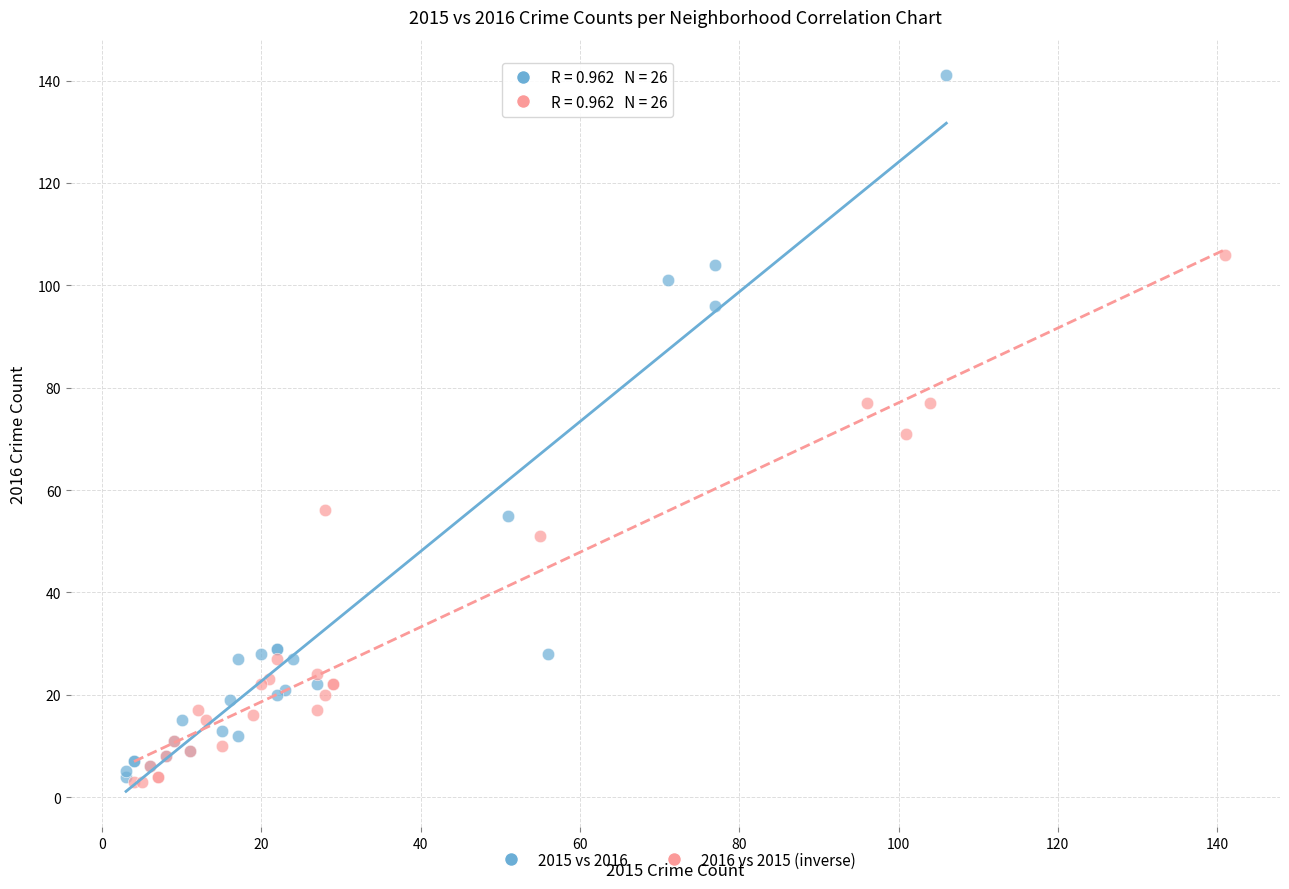

What are all the series names shown in the legend?

2015 vs 2016, 2016 vs 2015 (inverse)